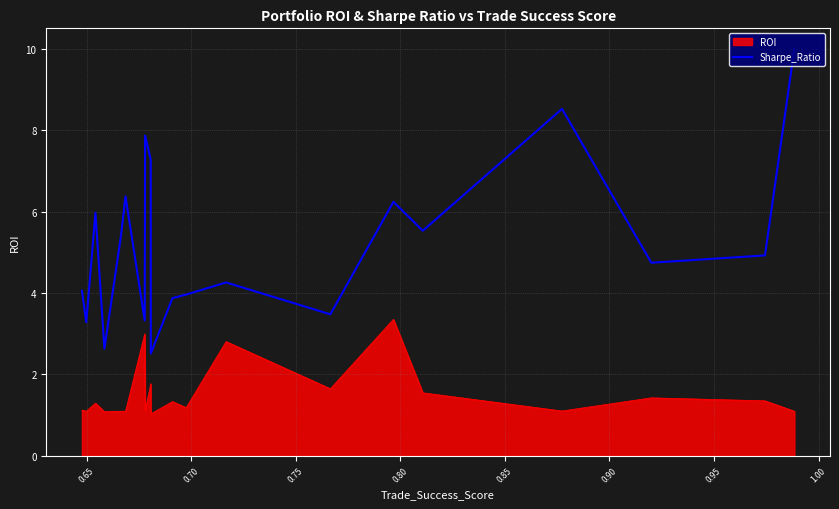

What is the difference between the maximum and minimum values in the ROI series?

2.3